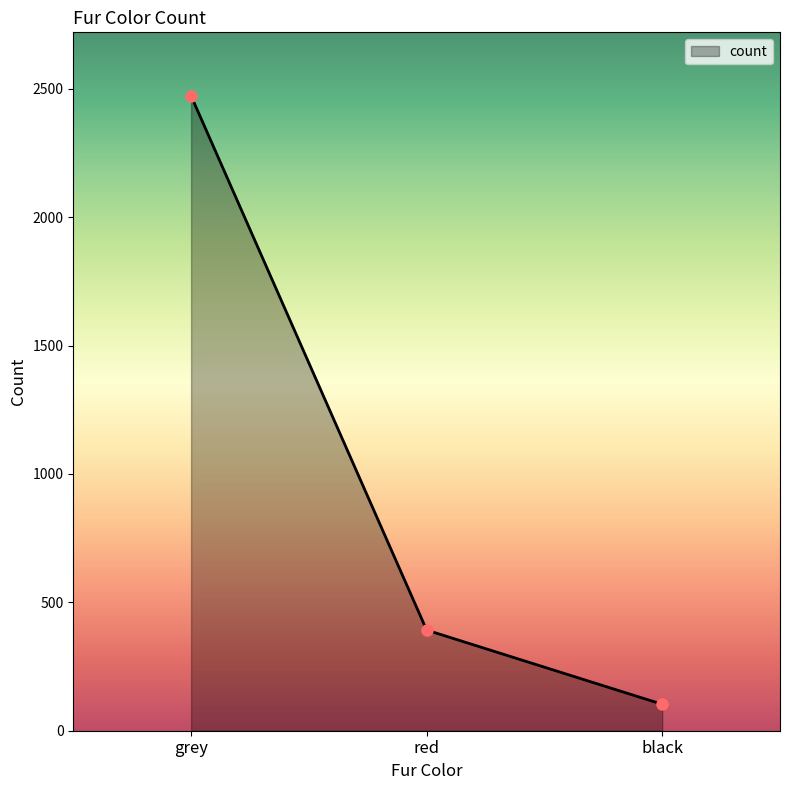

Does the chart display data point markers on the line(s)?

Yes